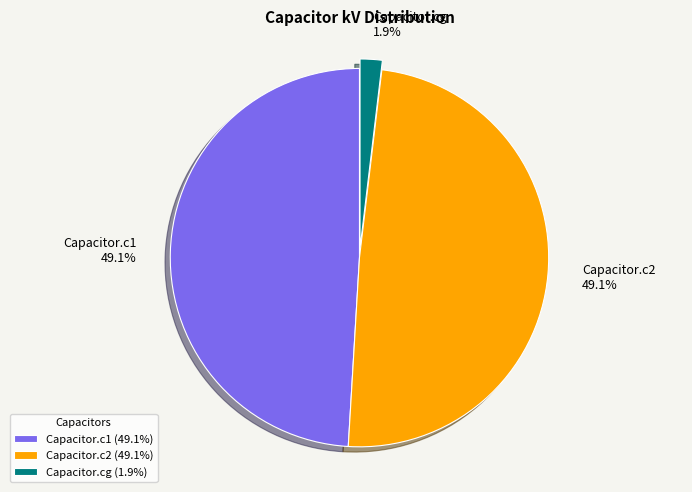

To the nearest percent, what percentage of the pie is Capacitor.c1?

49%